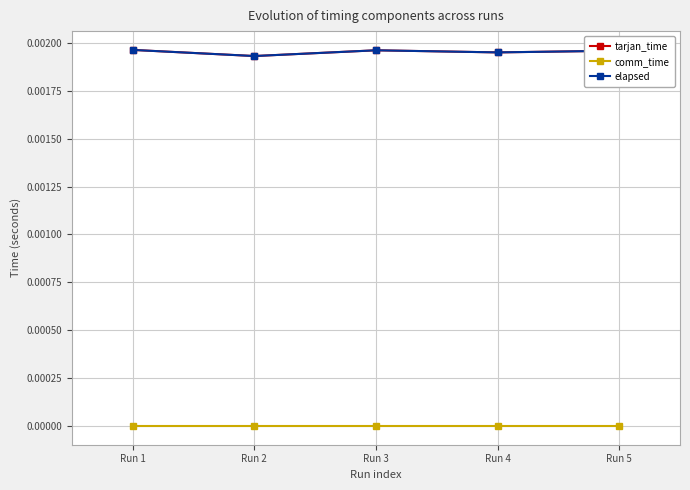

True or false: tarjan_time and elapsed intersect in this chart.

False